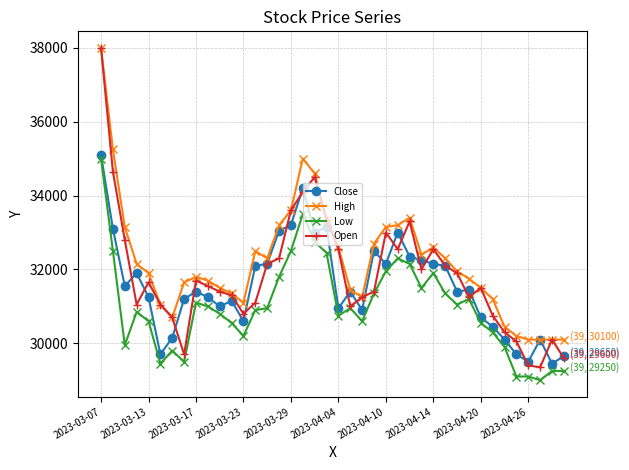

What is the maximum value shown in the chart?

38000